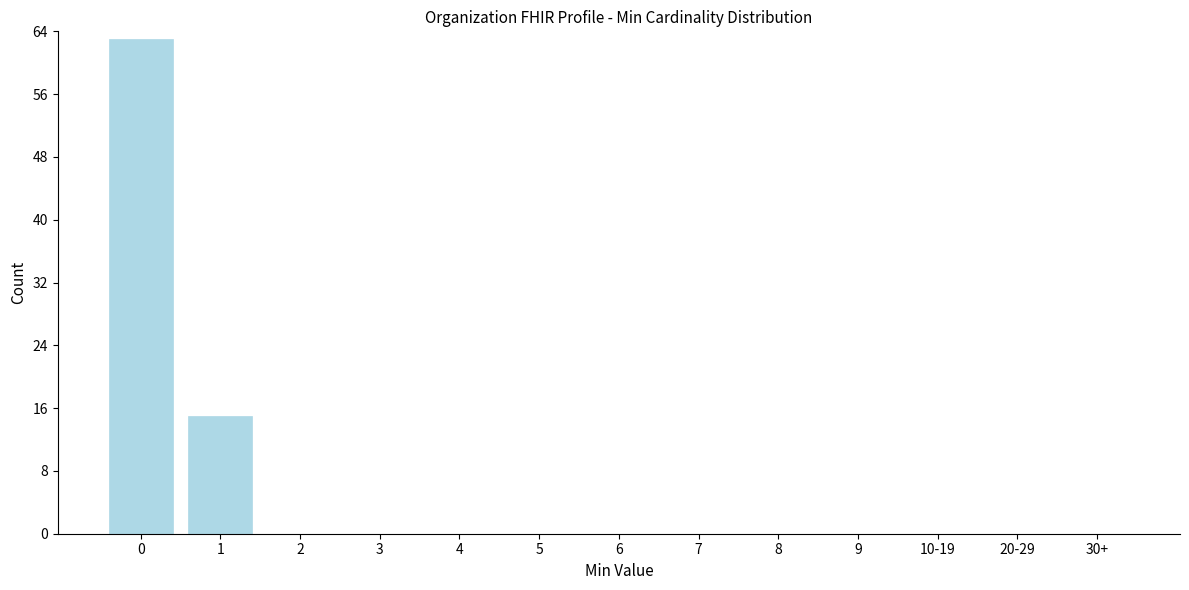

Reading right to left, what are all the values shown in this chart?

30+=0	20-29=0	10-19=0	9=0	8=0	7=0	6=0	5=0	4=0	3=0	2=0	1=15	0=63